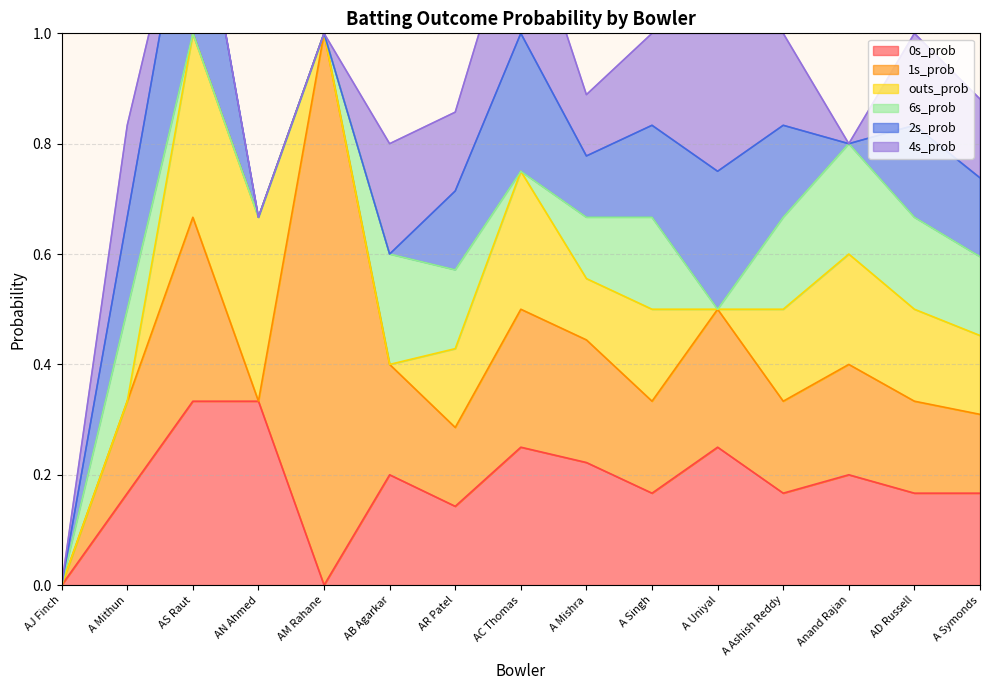

What is the sum of the 6s_prob values at A Mithun and AD Russell?

0.3